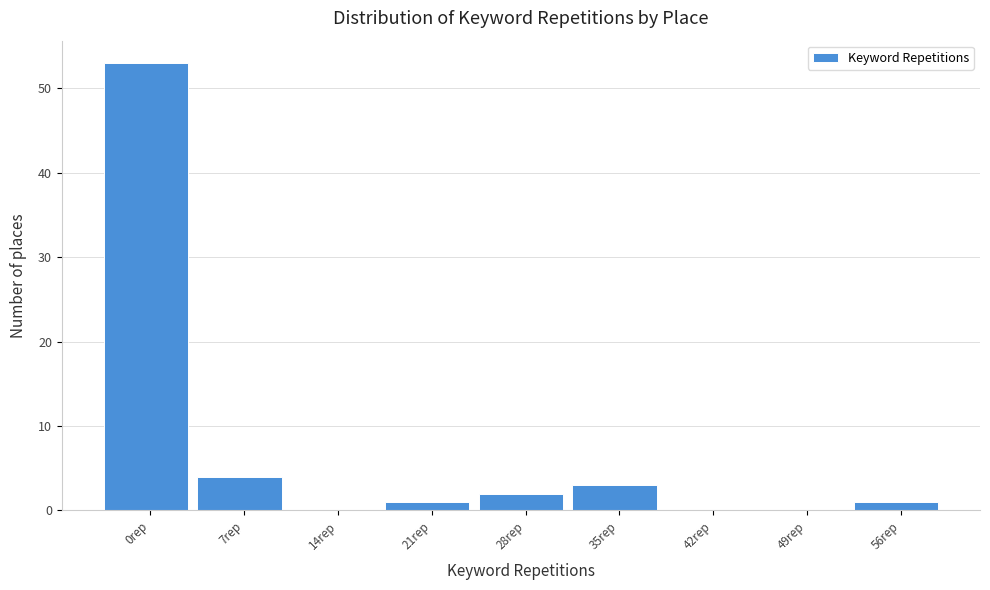

Reading right to left, list all the values displayed in this chart.

56rep=1	49rep=0	42rep=0	35rep=3	28rep=2	21rep=1	14rep=0	7rep=4	0rep=53